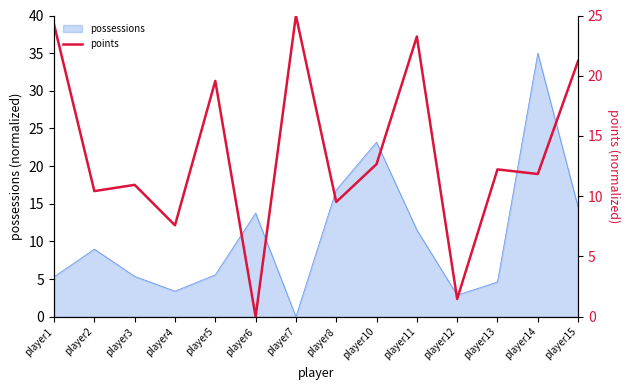

The value at player8 is 2.2. True or false?

False